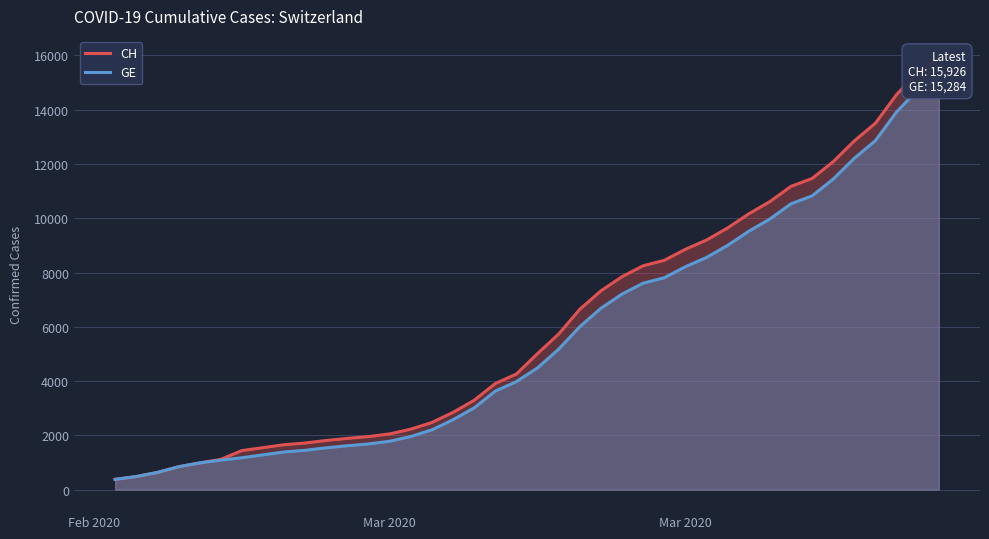

Does the chart have visible grid lines?

Yes